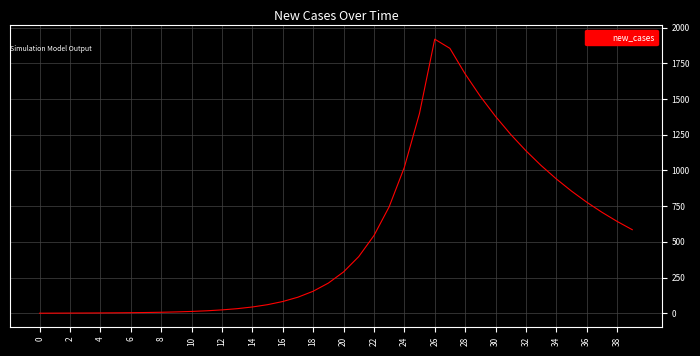

Is this an area chart (filled region under the line)?

No